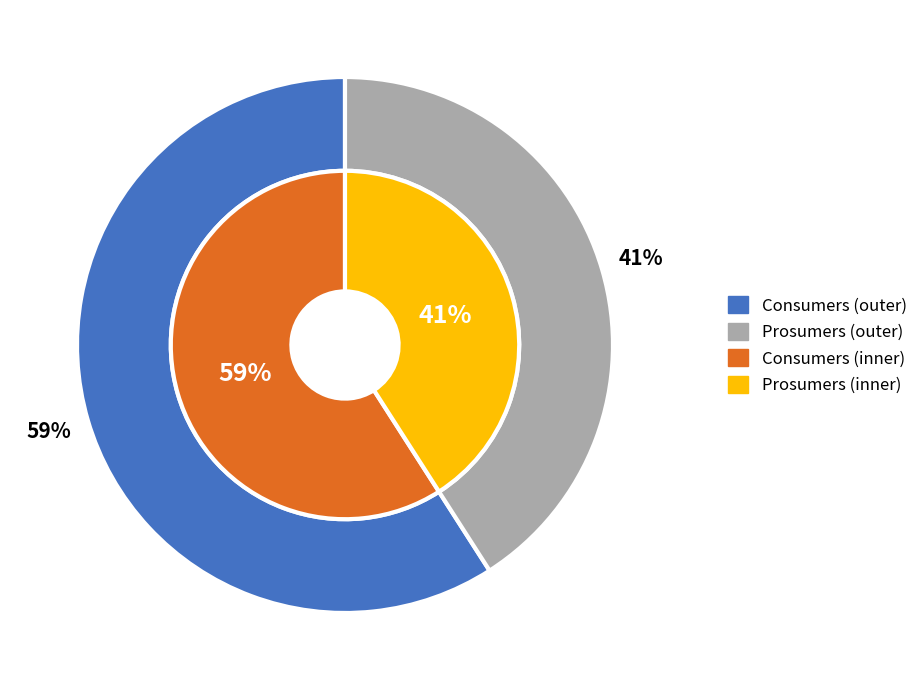

Which category accounts for the majority?

Consumers